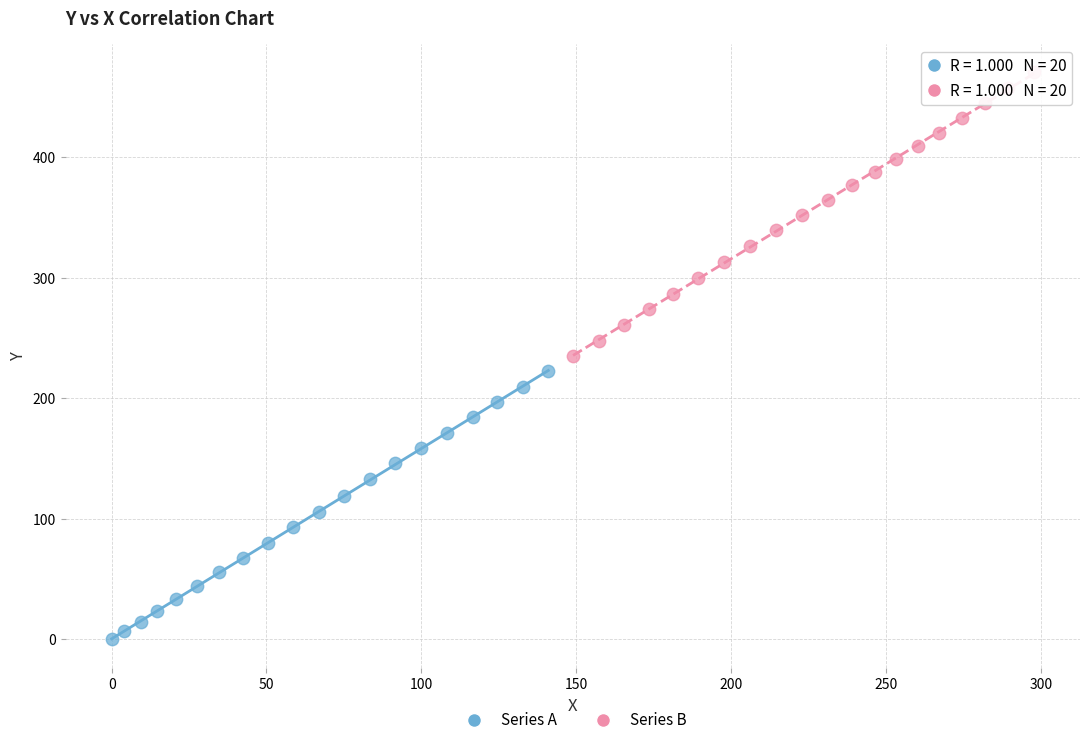

Which series reaches the minimum Y coordinate?

Series A